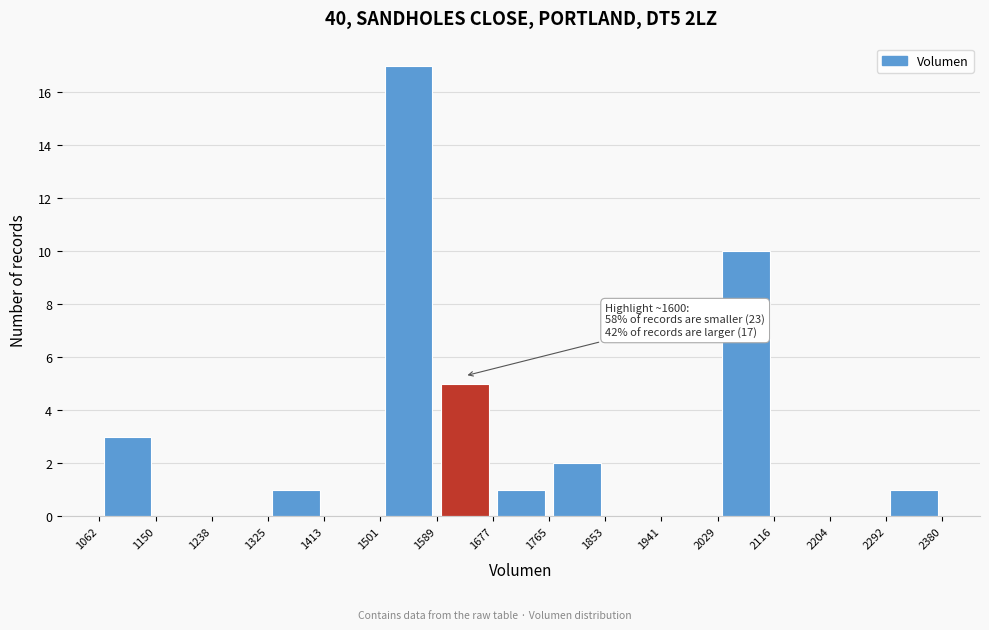

Over which range of the x-axis is the bar tallest?

1501 to 1589